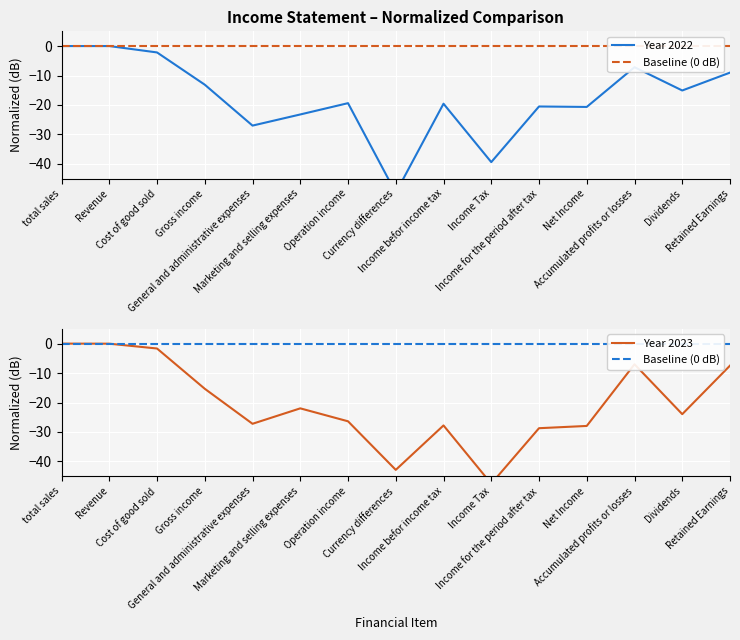

What is the sum of the Year 2023 values at Retained Earnings and Marketing and selling expenses?

-29.5